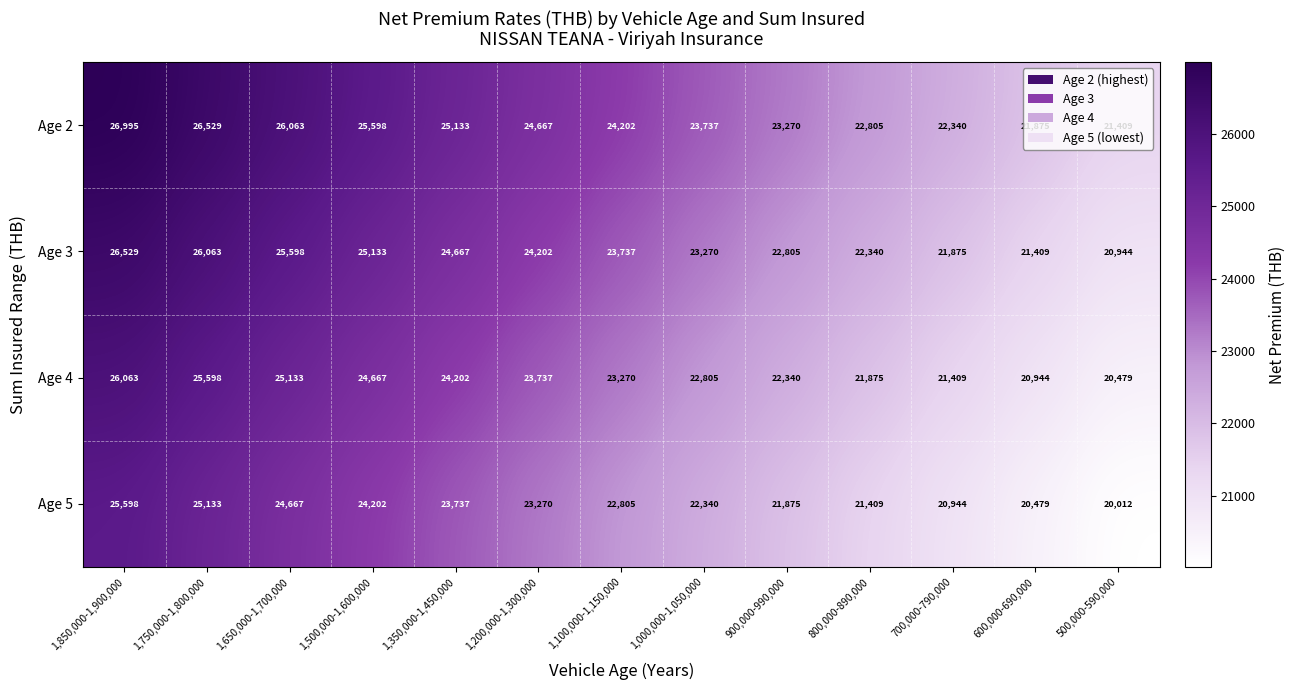

Is it true that Age 4 equals 8972 at 1,850,000-1,900,000?

False